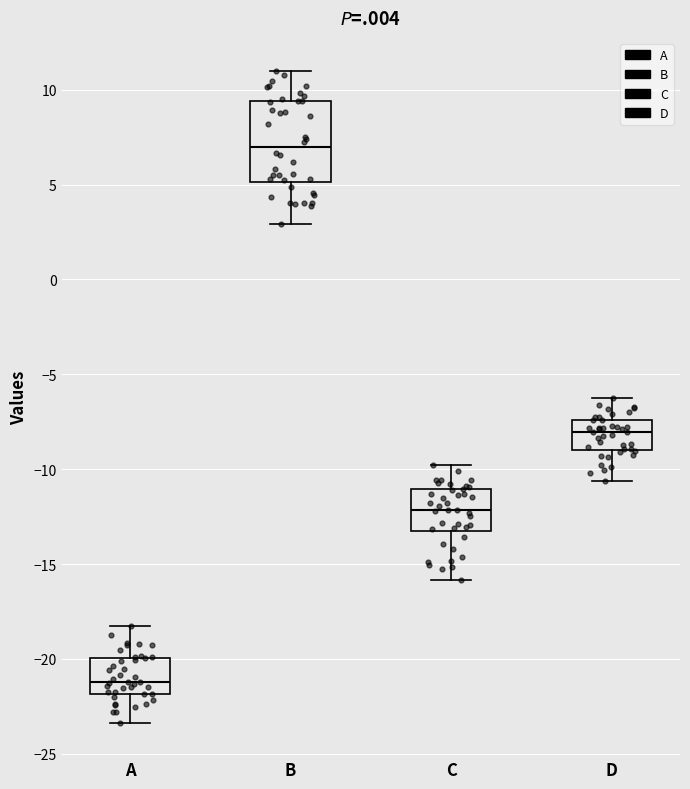

Which box's median line is the lowest?

A